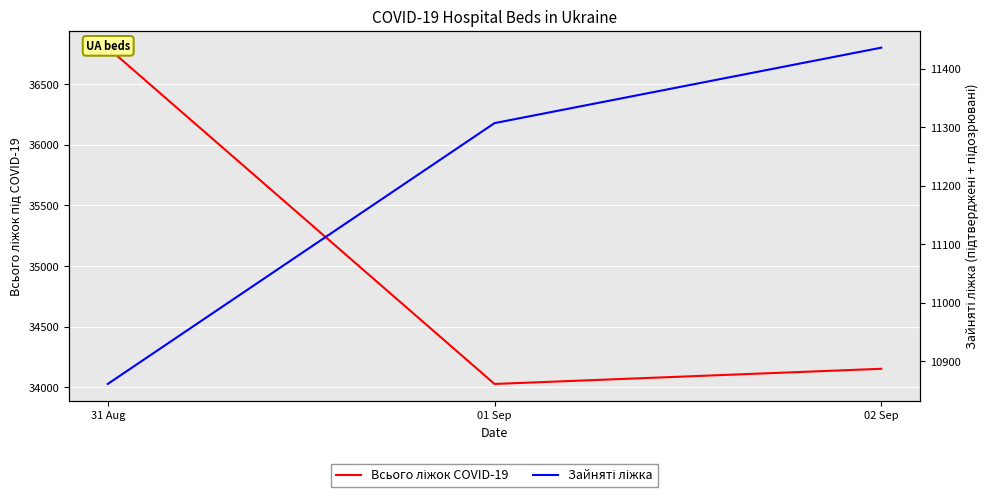

Which has a higher value, 02 Sep or 01 Sep?

02 Sep